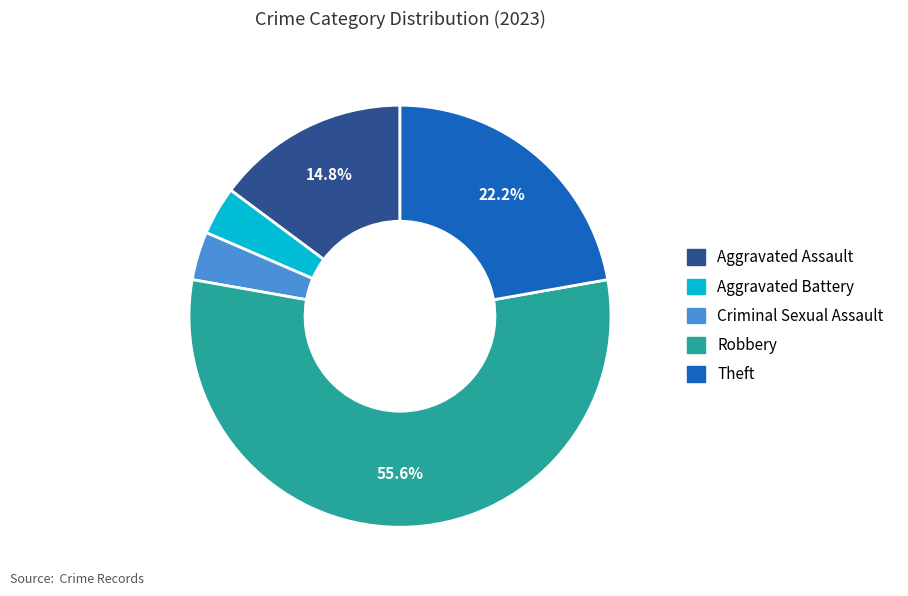

Which slice is the largest?

Robbery